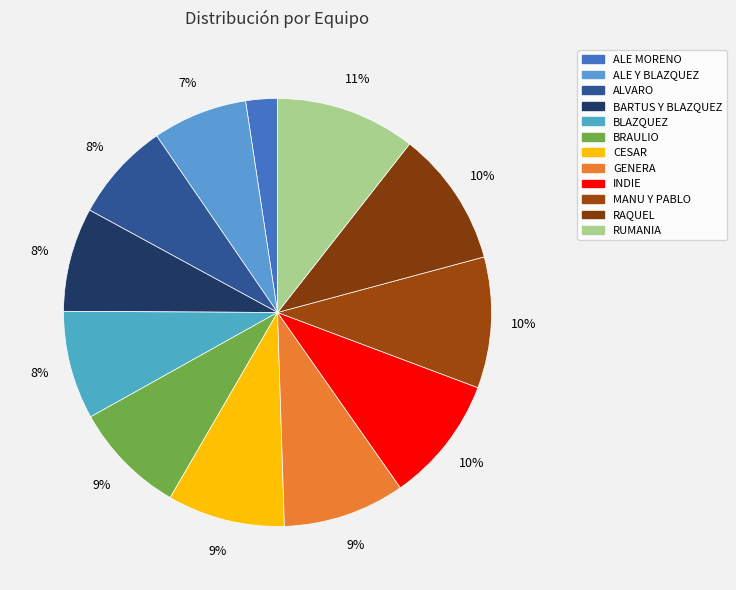

True or false: RAQUEL accounts for 16% of the total.

False